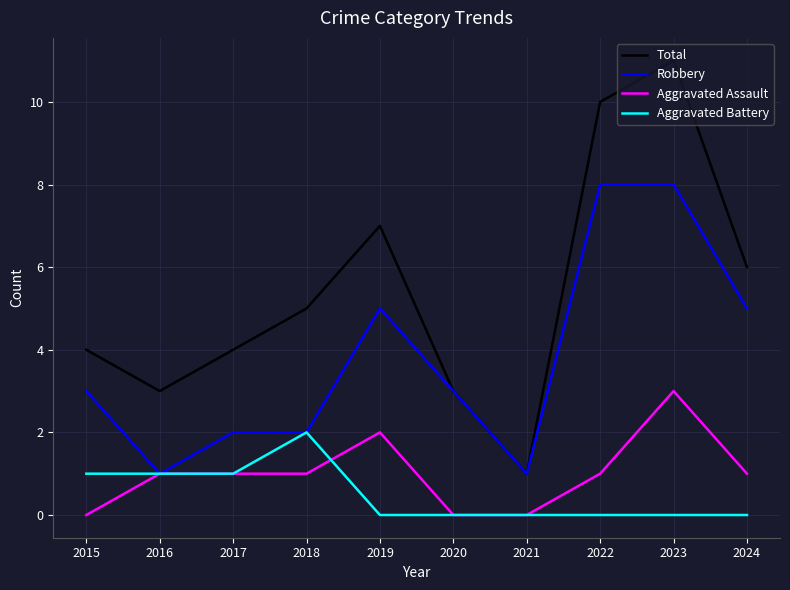

Read the Total value at 2020.

3